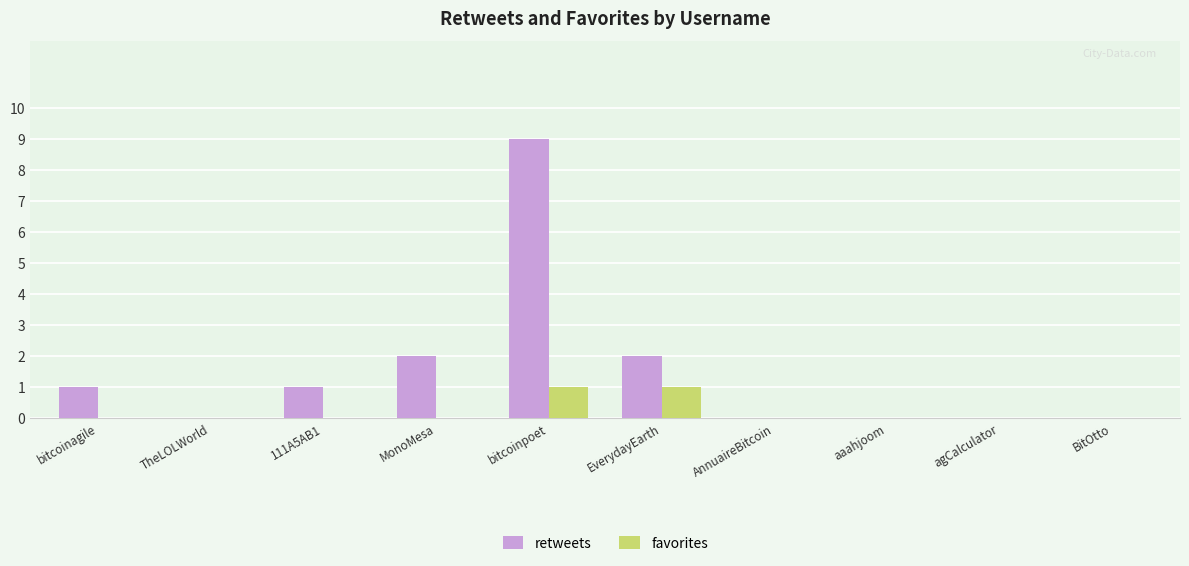

What are all the series names shown in the legend?

retweets, favorites